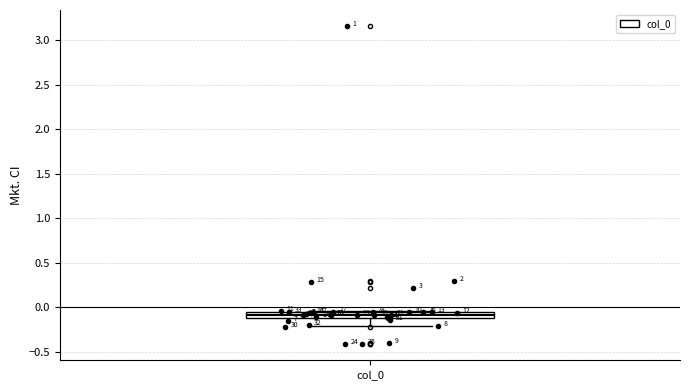

Where does the lower whisker of the box for col_0 end on the y-axis? The values are not printed on the chart, so give them approximately, as read against the axis.

-0.20